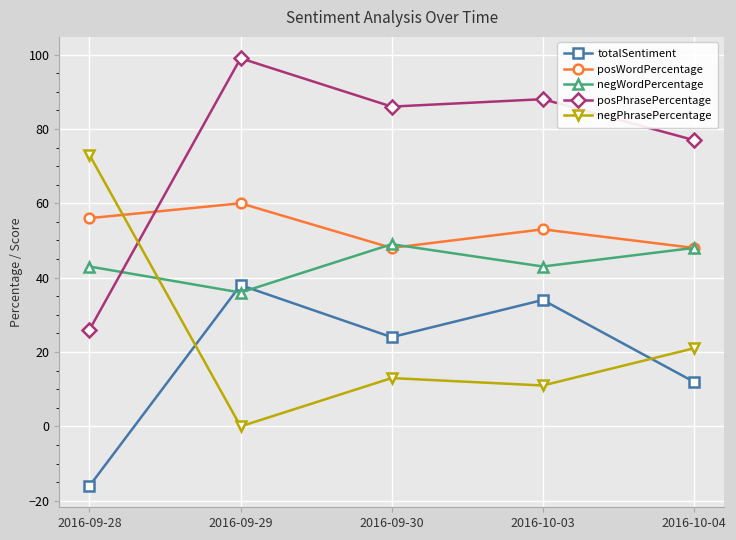

At which category does totalSentiment reach its first local peak?

2016-09-29